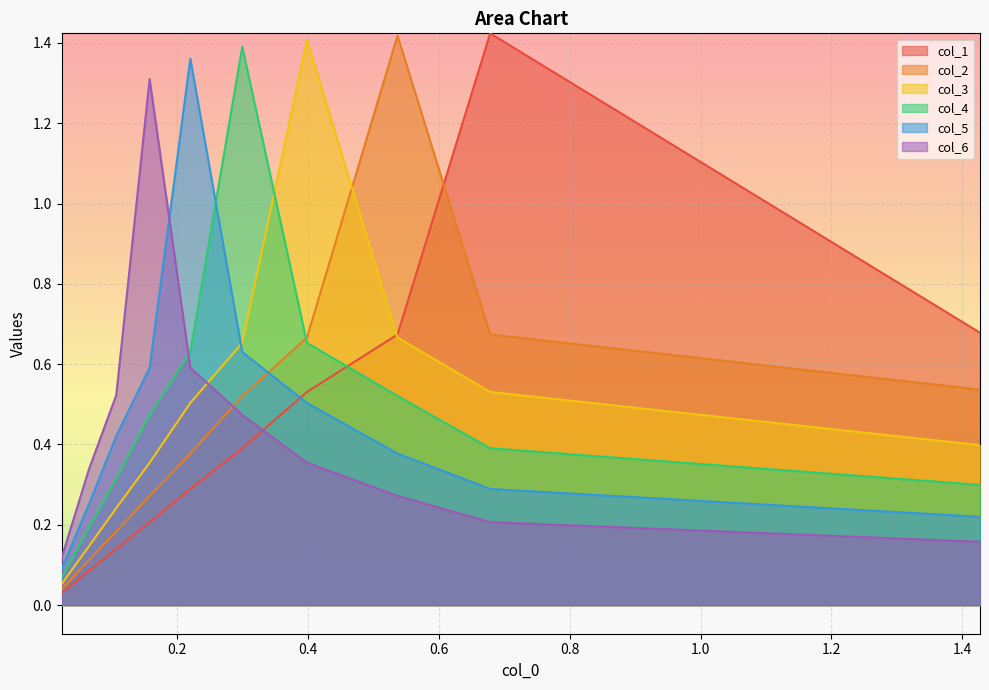

How many data points does each series have?

10